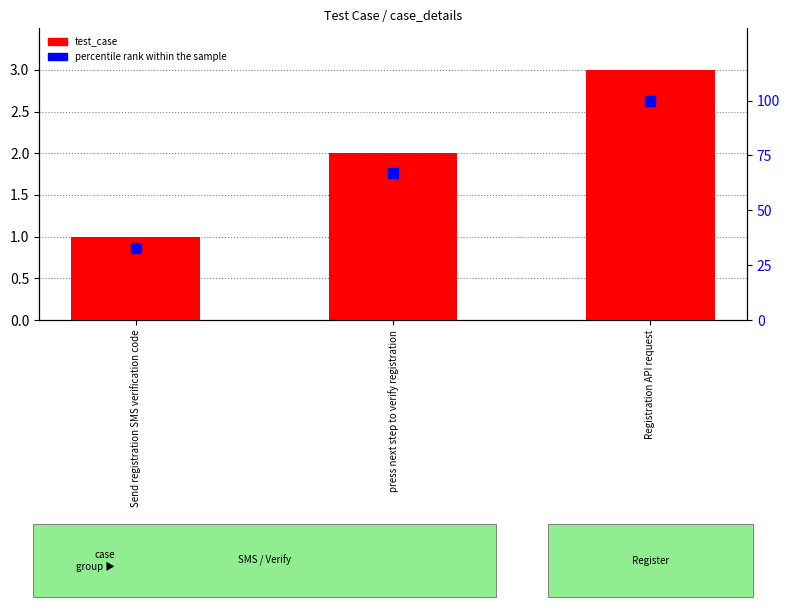

Which series reaches the minimum Y coordinate?

test_case